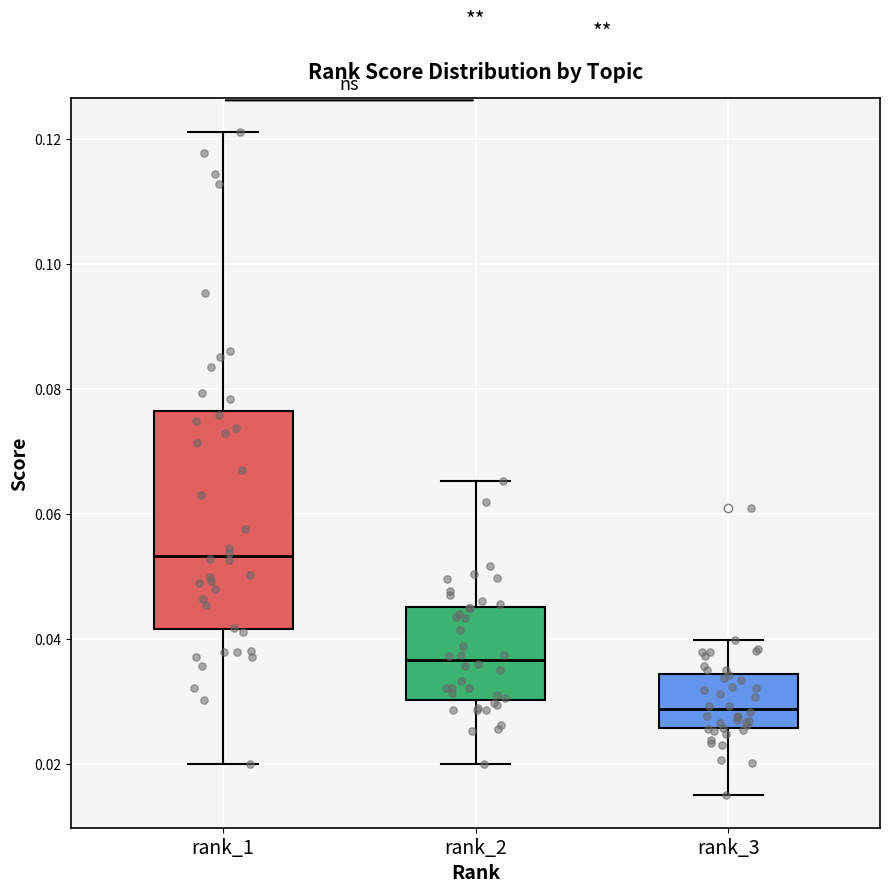

Reading left to right, transcribe this box plot: for each box, give where its median line is, the range the box spans, and where its two whiskers end, as read against the y-axis. The values are not printed on the chart, so give them approximately, as read against the axis.

rank_1: median 0.054, box 0.042 to 0.076, whiskers 0.020 to 0.122
rank_2: median 0.036, box 0.030 to 0.046, whiskers 0.020 to 0.066
rank_3: median 0.028, box 0.026 to 0.034, whiskers 0.016 to 0.040